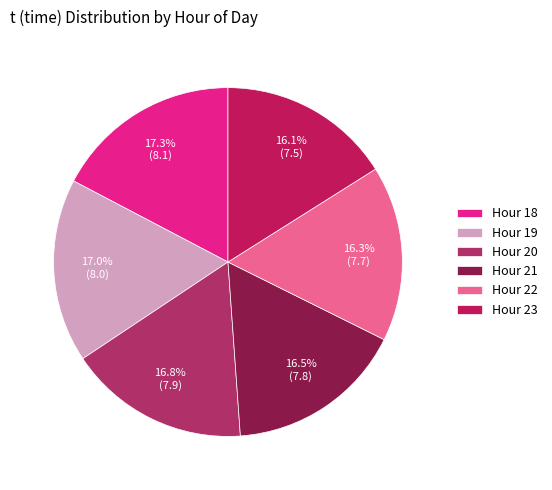

Is there any slice that represents more than half of the pie?

No